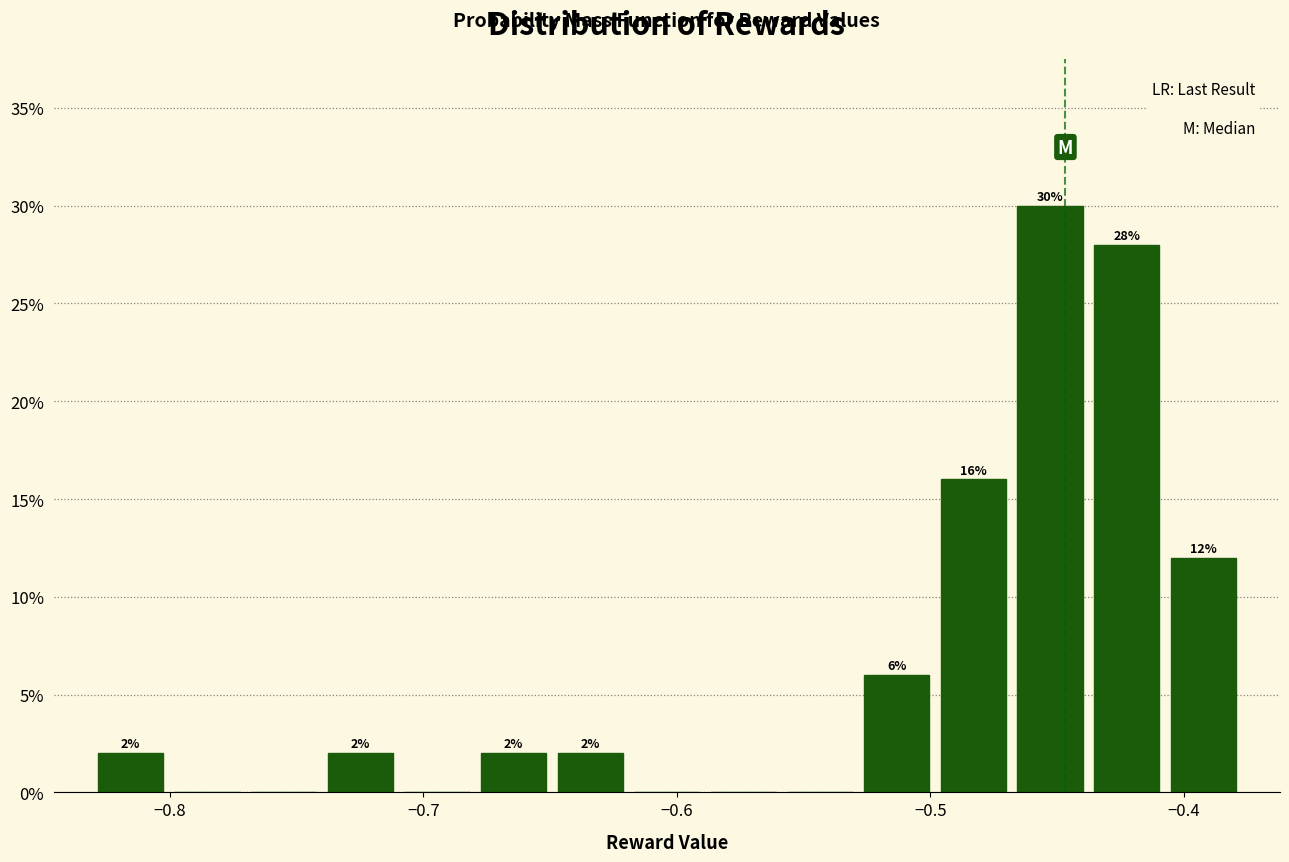

Around what value on the x-axis is the tallest bar? Give the approximate position of its centre, as read against the axis.

-0.45